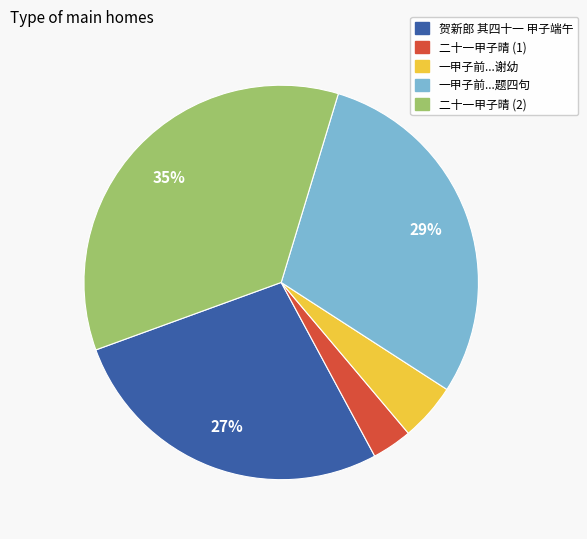

Do 一甲子前...谢幼 and 二十一甲子晴 (2) together represent more than half of the pie?

No